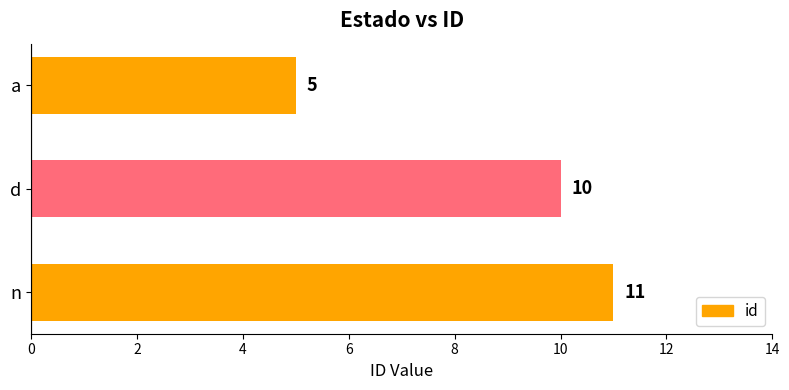

Reading top to bottom, what are all the values shown in this chart?

5	10	11